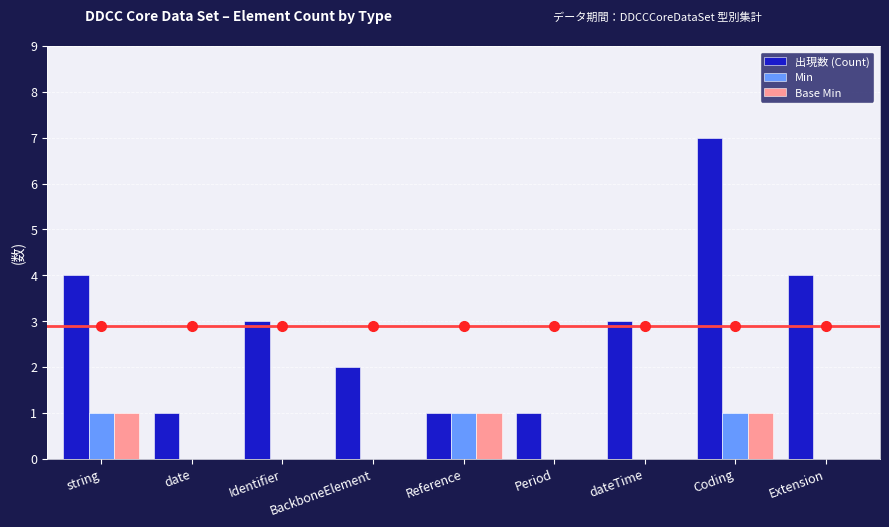

What is the approximate value of 出現数 (Count) at dateTime?

3